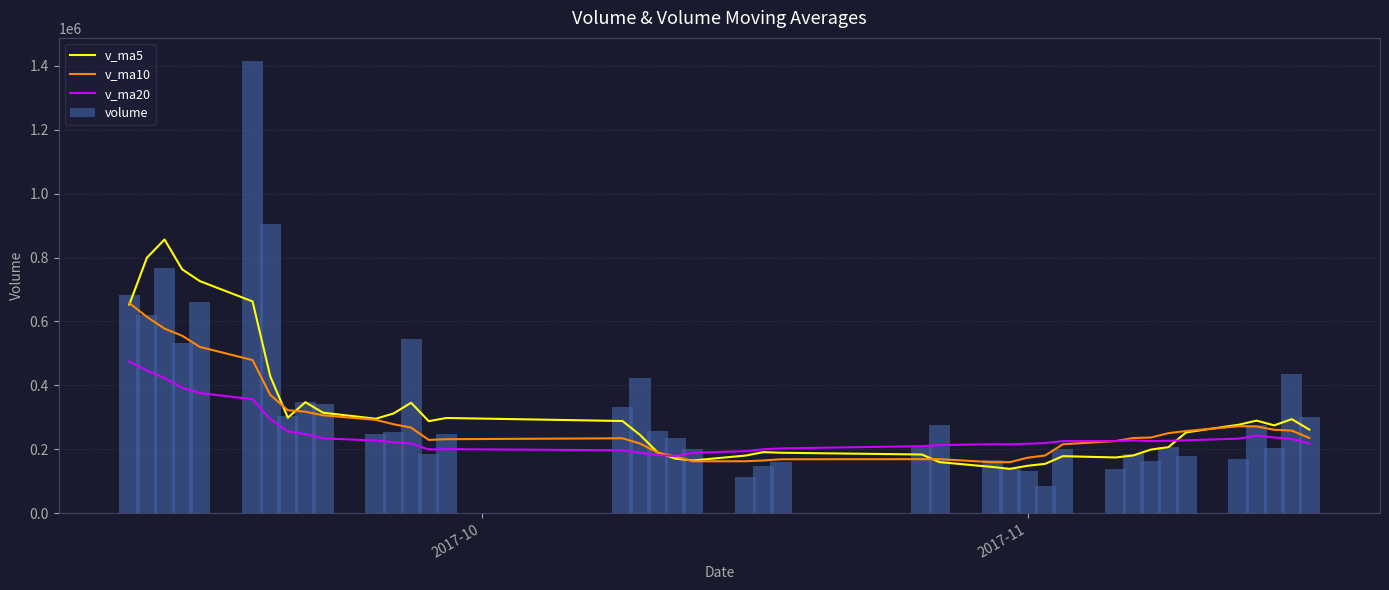

What is the lowest value of the v_ma10 series?

159148.6